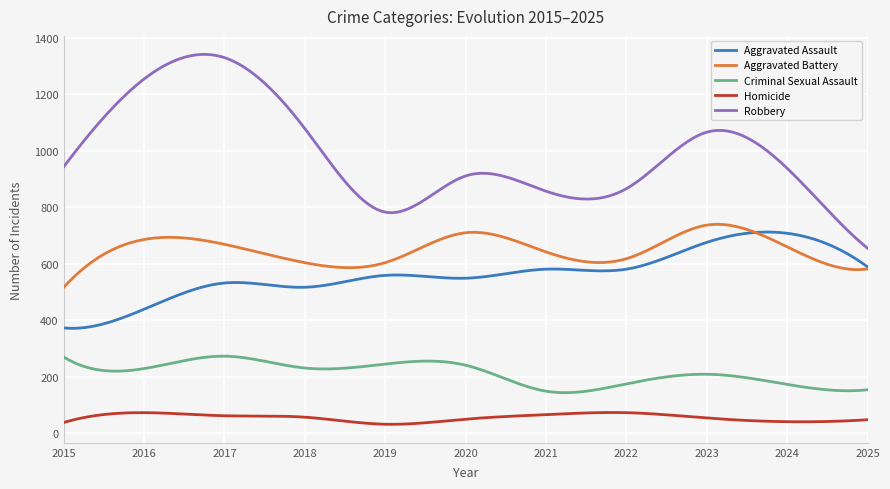

What are all the series names shown in the legend?

Aggravated Assault, Aggravated Battery, Criminal Sexual Assault, Homicide, Robbery